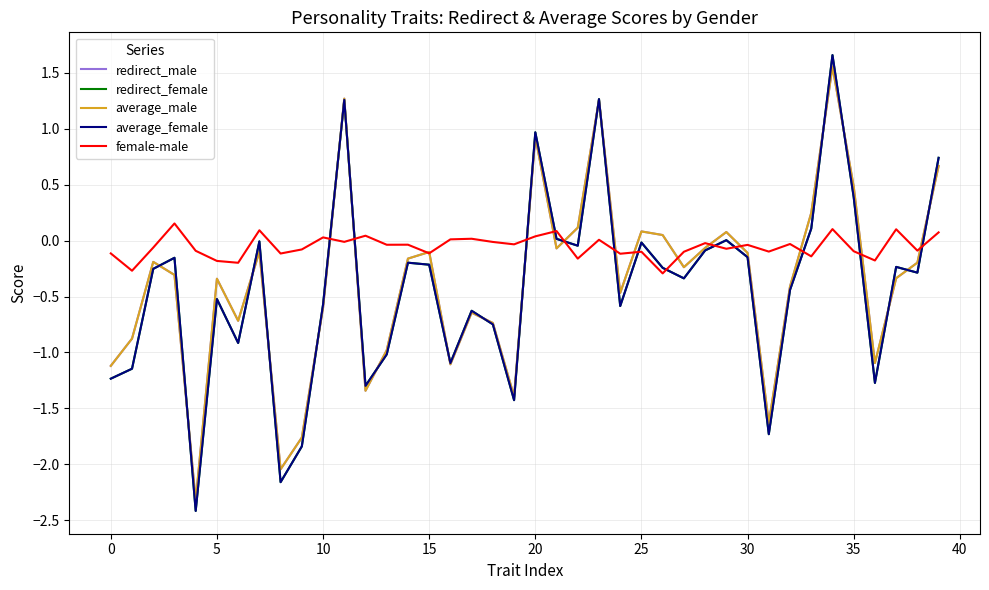

How many lines are shown in the chart?

5